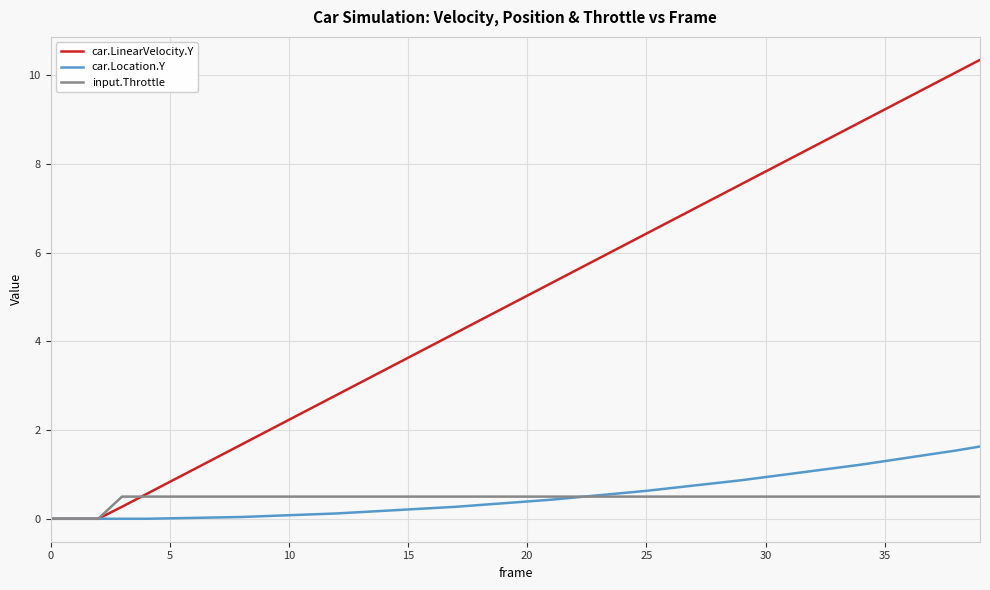

What is the maximum value shown in the chart?

10.4